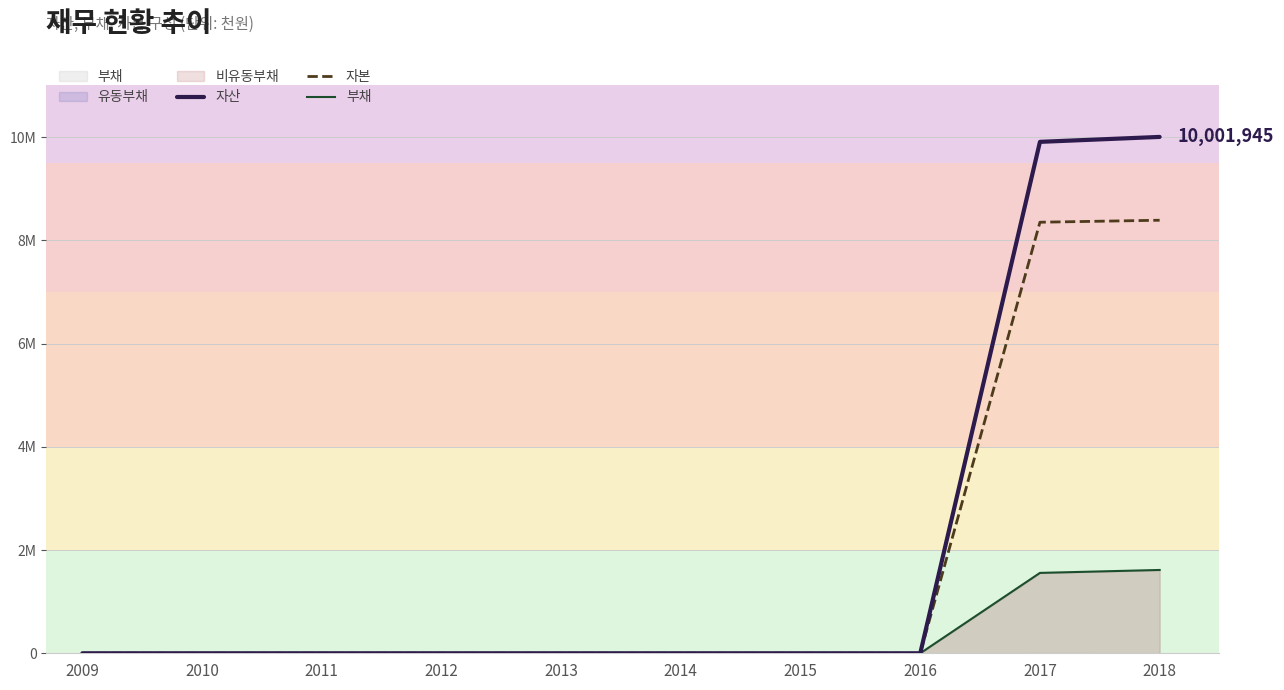

Reading left to right, what are all the values shown in this chart?

자산: 2009=0	2010=0	2011=0	2012=0	2013=0	2014=0	2015=0	2016=0	2017=9906398	2018=10001945
자본: 2009=0	2010=0	2011=0	2012=0	2013=0	2014=0	2015=0	2016=0	2017=8349492	2018=8388169
부채: 2009=0	2010=0	2011=0	2012=0	2013=0	2014=0	2015=0	2016=0	2017=1556906	2018=1613776